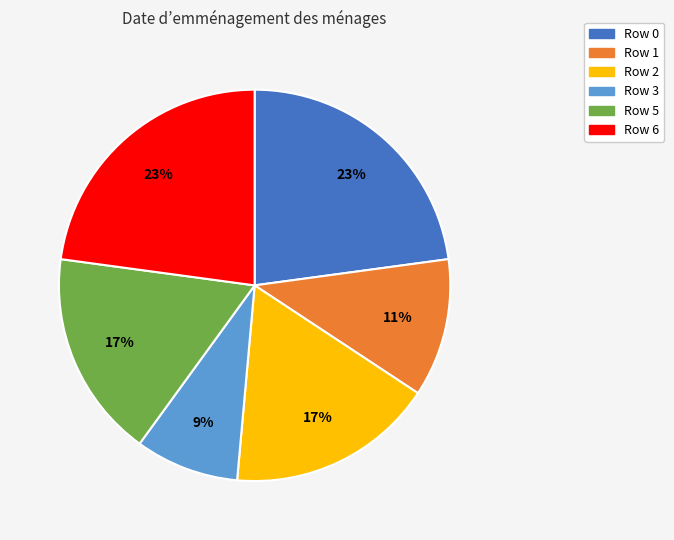

Is there any slice that represents more than half of the pie?

No